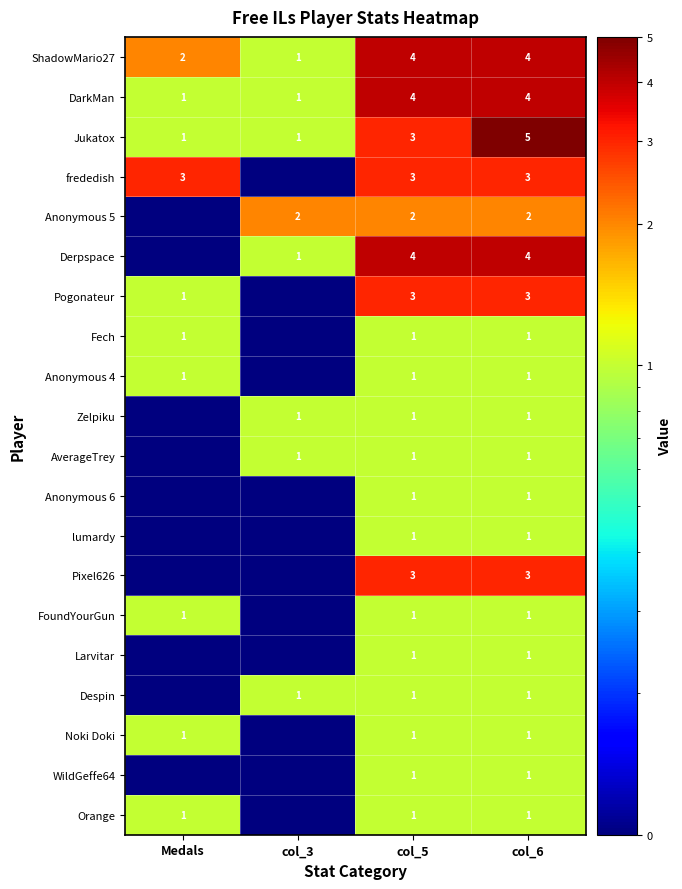

What is the total value across all series at col_6?

40.0